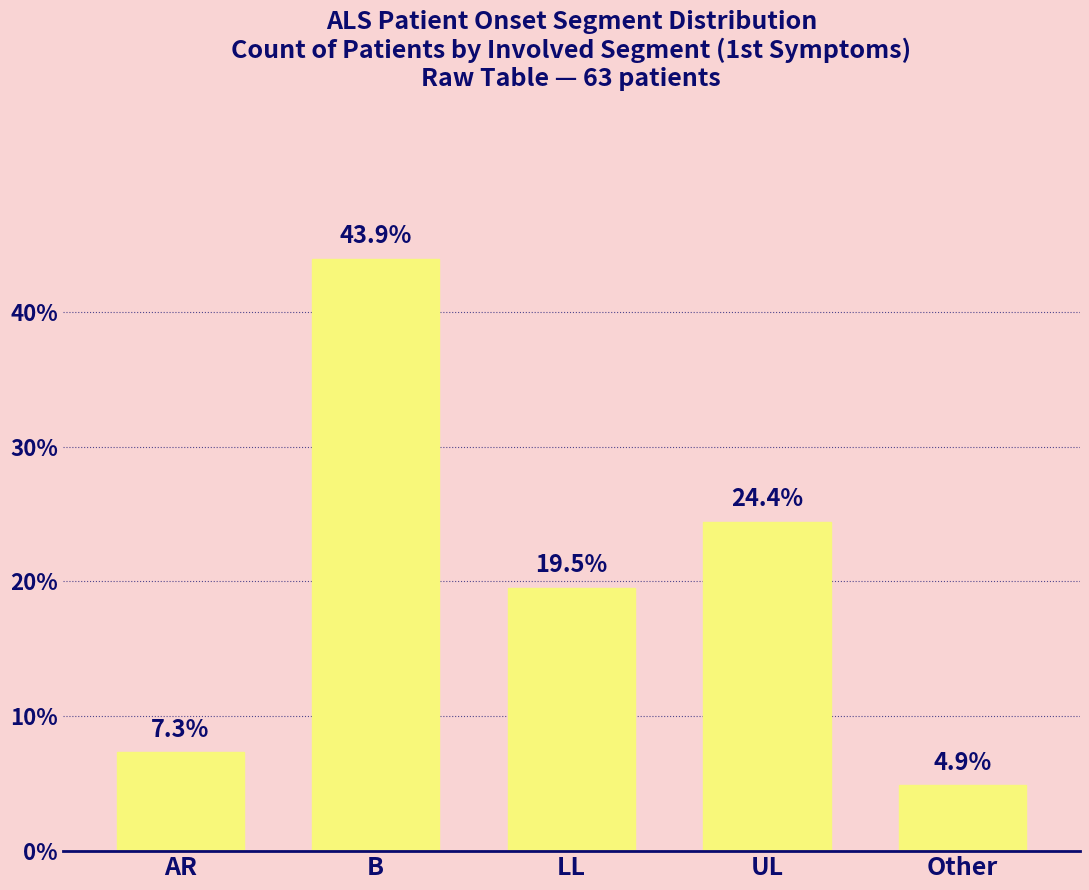

Count the number of categories in the chart.

5